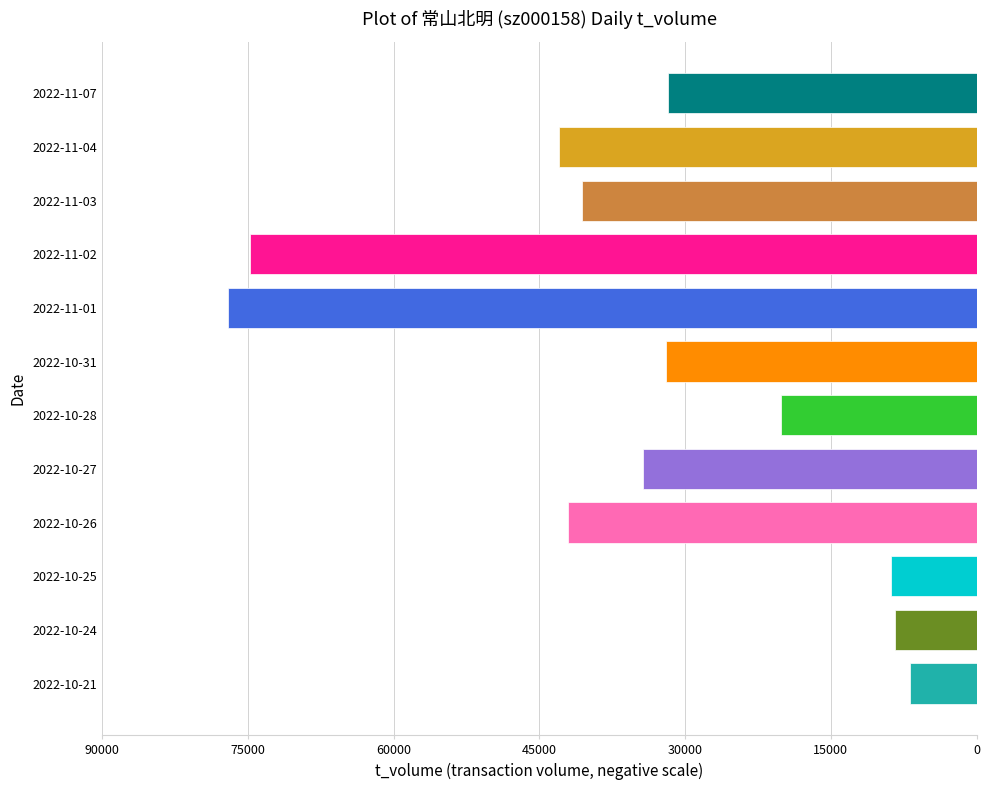

Does the chart contain any negative values?

Yes